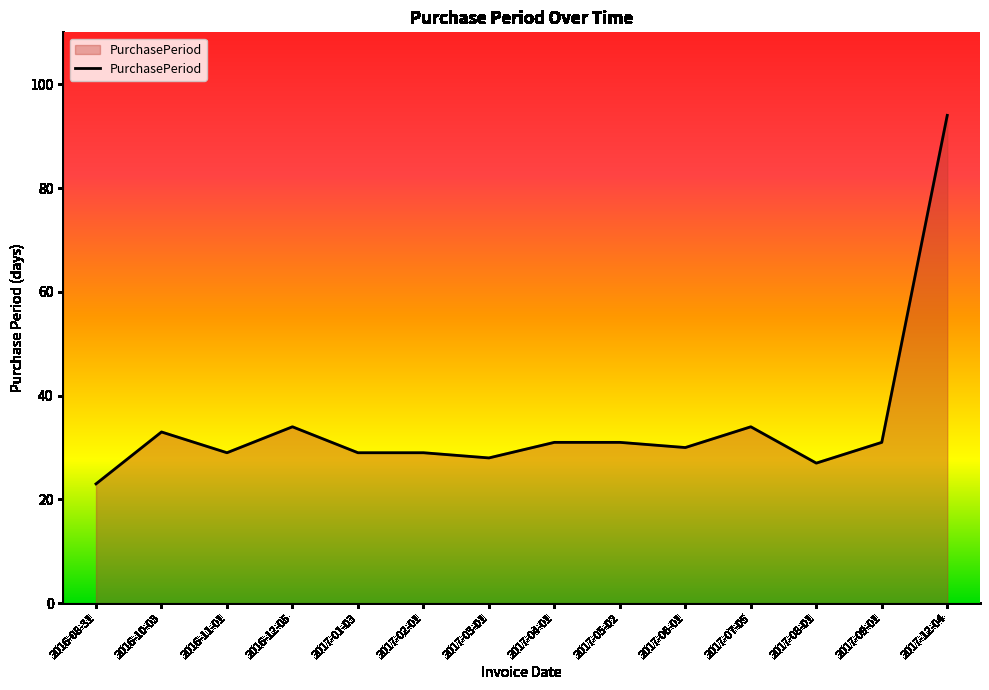

Reading left to right, list all the values displayed in this chart.

23	33	29	34	29	29	28	31	31	30	34	27	31	94